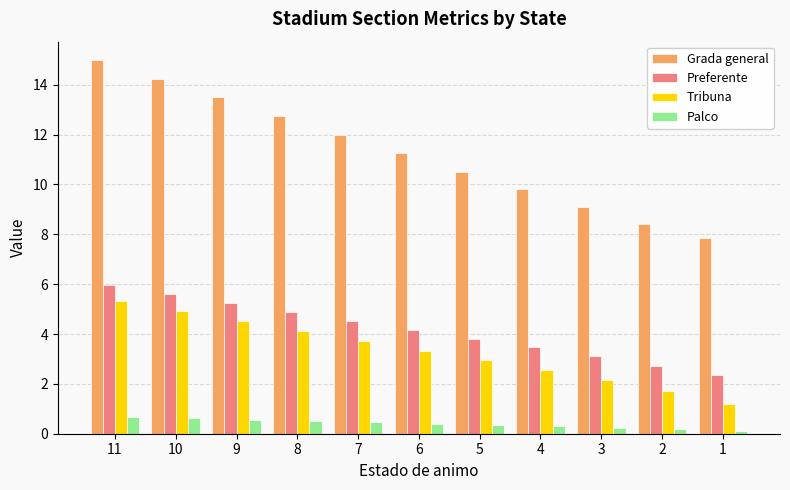

What is the minimum value for Tribuna?

1.2